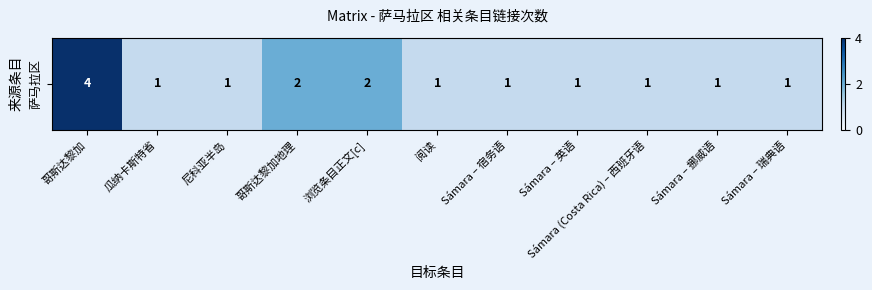

Rank the categories by value from highest to lowest.

哥斯达黎加, 哥斯达黎加地理, 浏览条目正文[c], 瓜纳卡斯特省, 尼科亚半岛, 阅读, Sámara – 宿务语, Sámara – 英语, Sámara (Costa Rica) – 西班牙语, Sámara – 挪威语, Sámara – 瑞典语